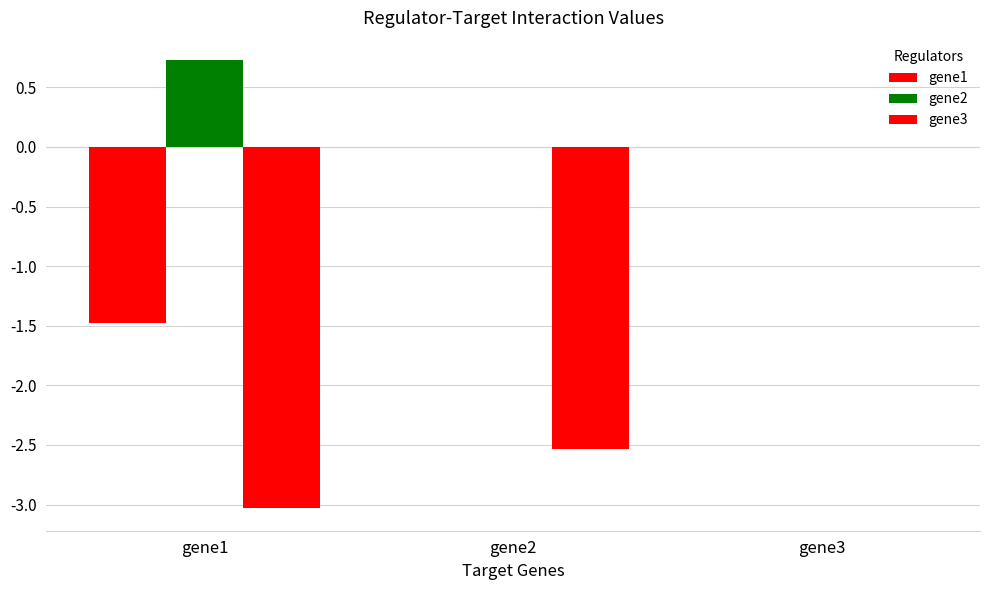

What is the value of the gene3 bar at the 2nd from the left?

-2.5